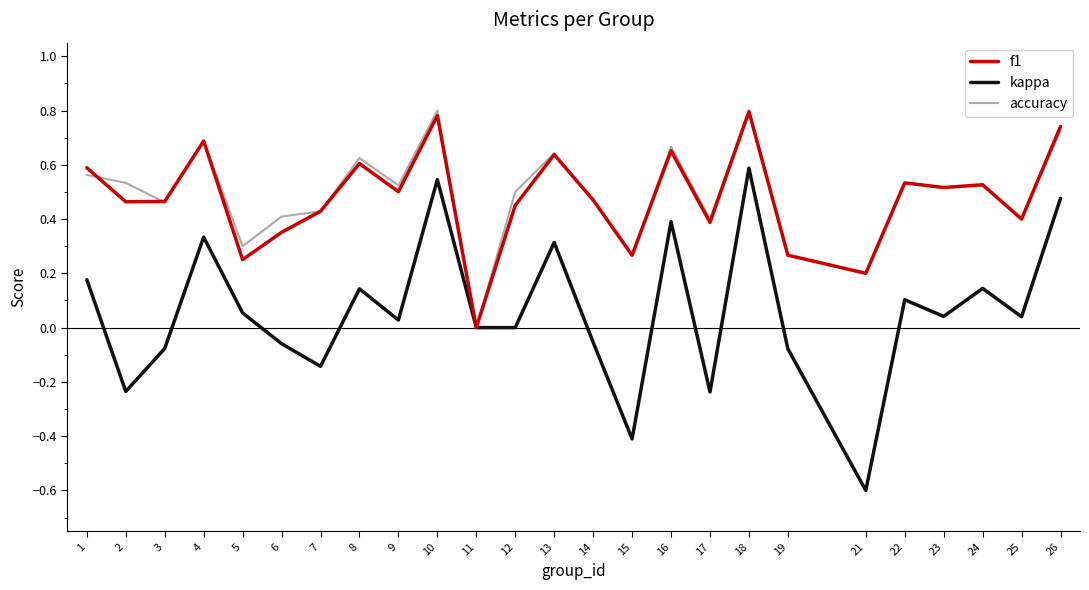

What are all the series names shown in the legend?

f1, kappa, accuracy